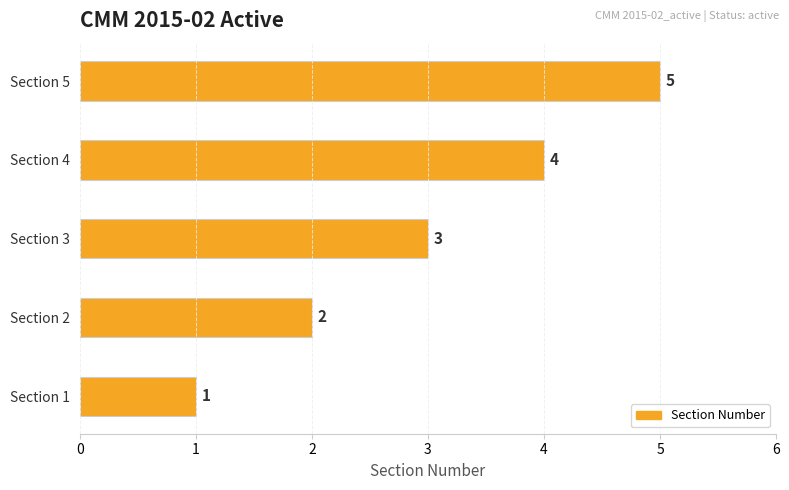

What is the change in value from Section 2 to Section 5?

+3